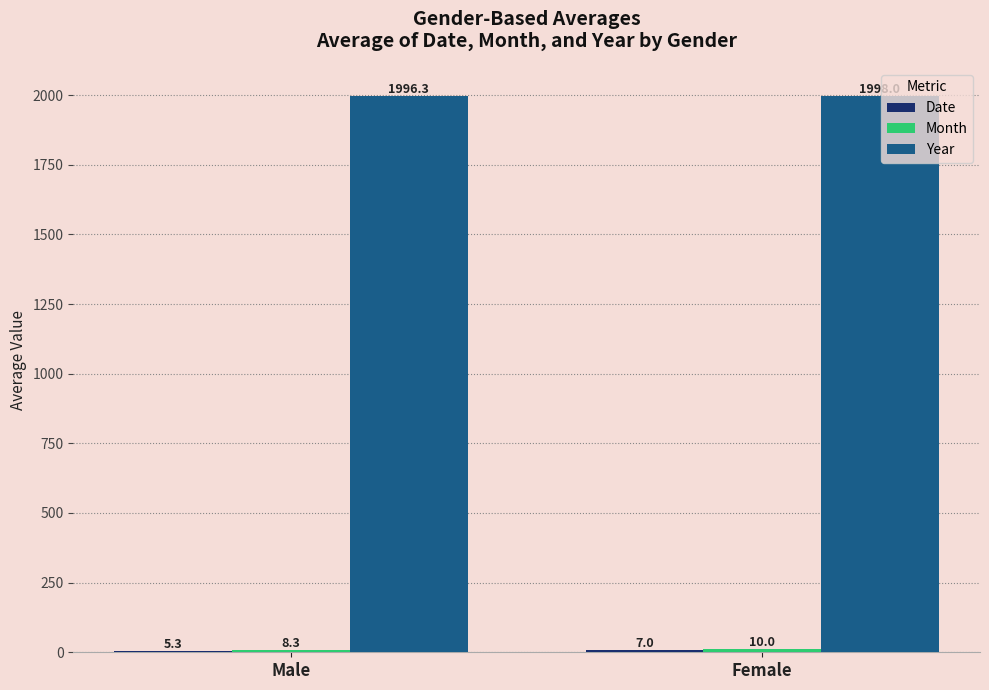

Are the bars horizontal?

No